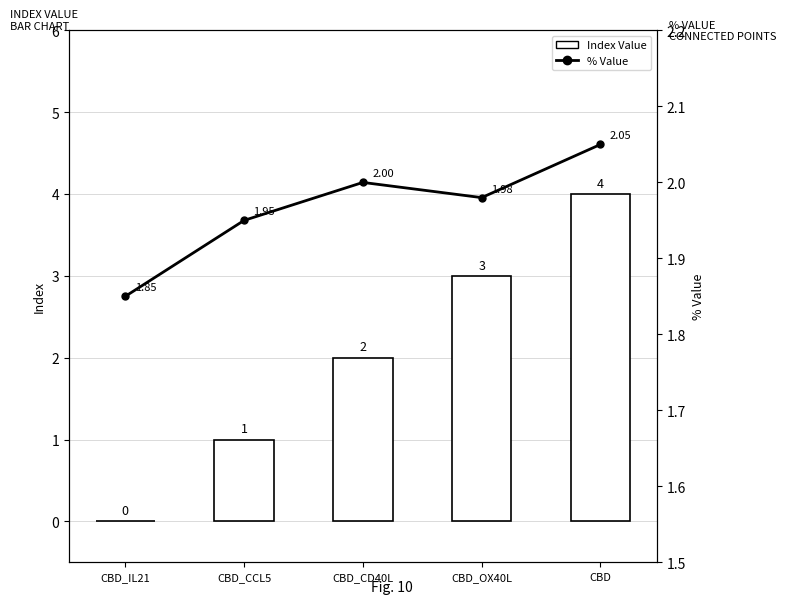

Which series changed the most between CBD_CCL5 and CBD_CD40L?

Index Value